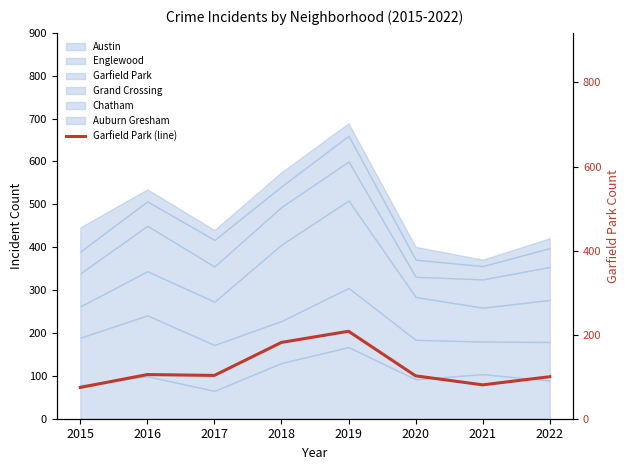

Count the number of categories in the chart.

8